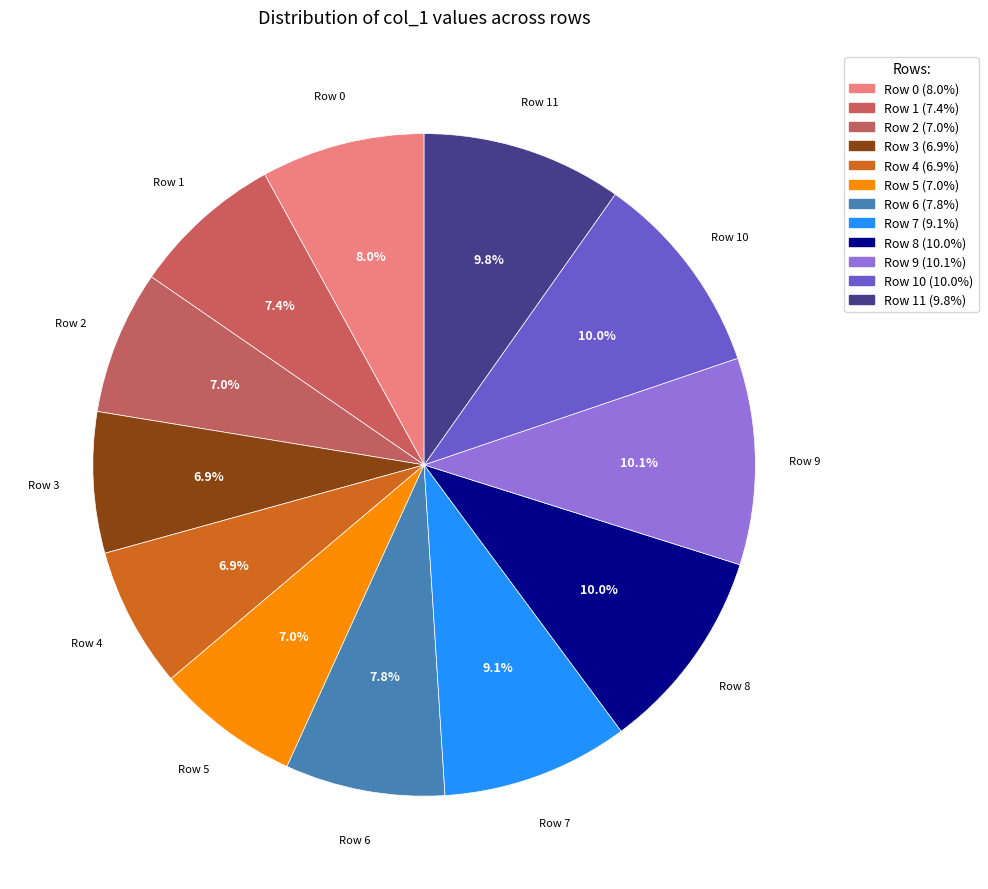

Which has a higher value, Row 7 or Row 0?

Row 7